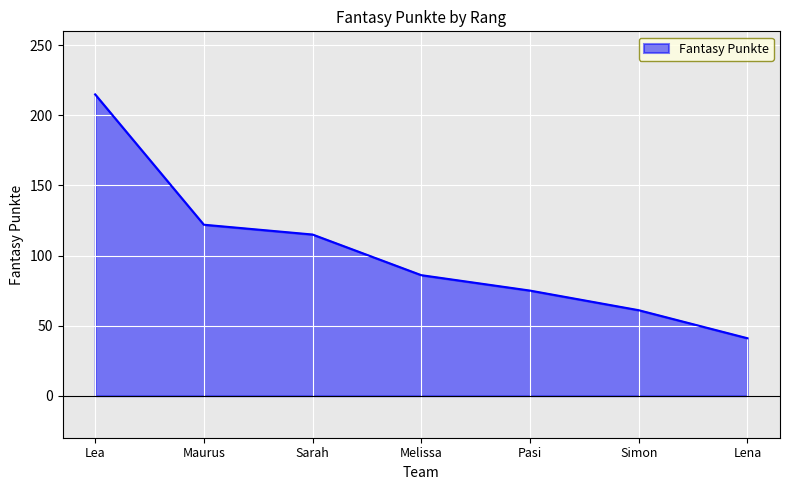

What is the change in value from Maurus to Lena?

-81